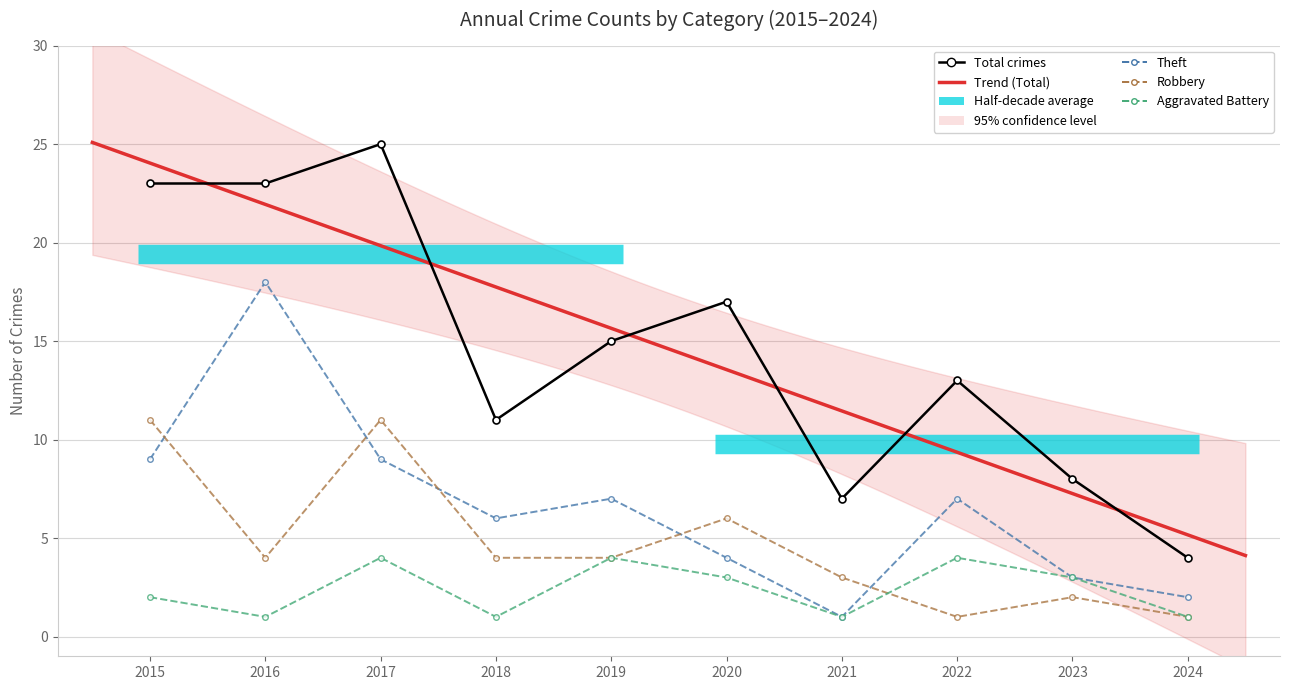

Is the value of Total at 2020 greater than the value of Robbery at 2016?

Yes